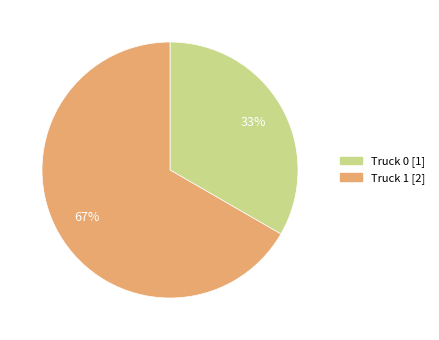

Which has a higher value, Truck 0 or Truck 1?

Truck 1